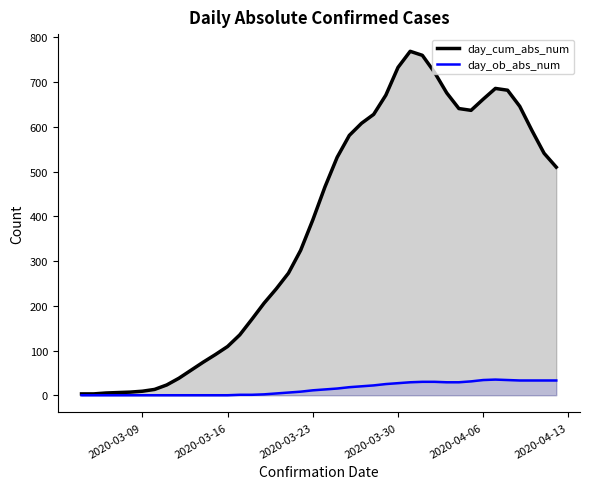

What is the label of the 38th point from the left?

2020-04-10